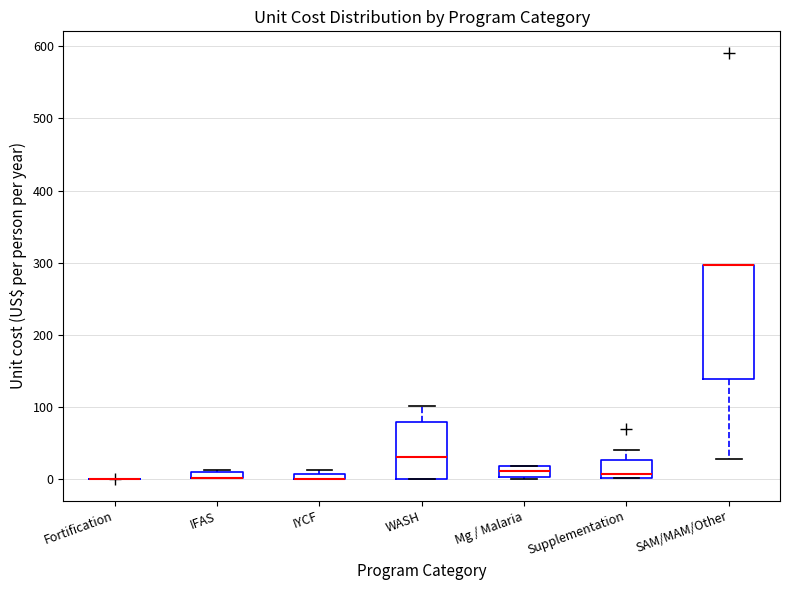

Where is the lower edge of the box for WASH on the y-axis? The values are not printed on the chart, so give them approximately, as read against the axis.

0